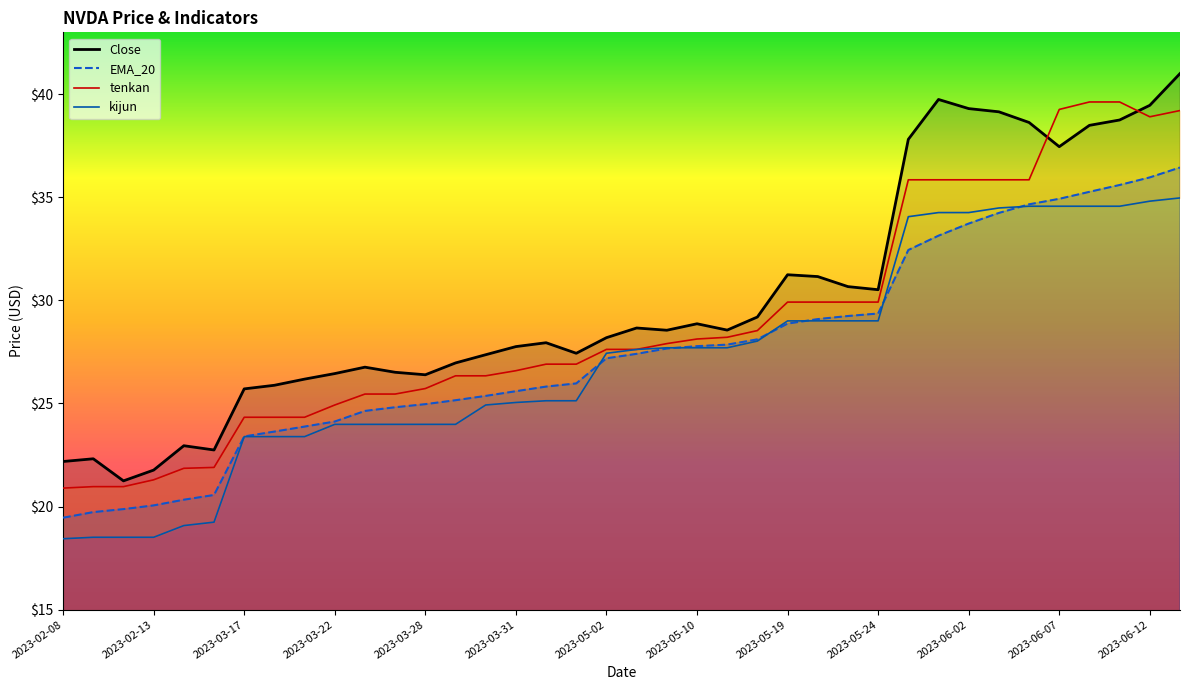

What is the difference between the maximum and minimum values in the tenkan series?

18.7